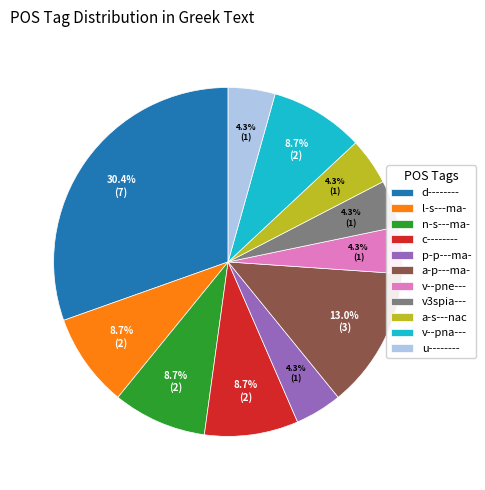

To the nearest percent, what is the difference between the v--pna--- and d-------- slice percentages?

22%